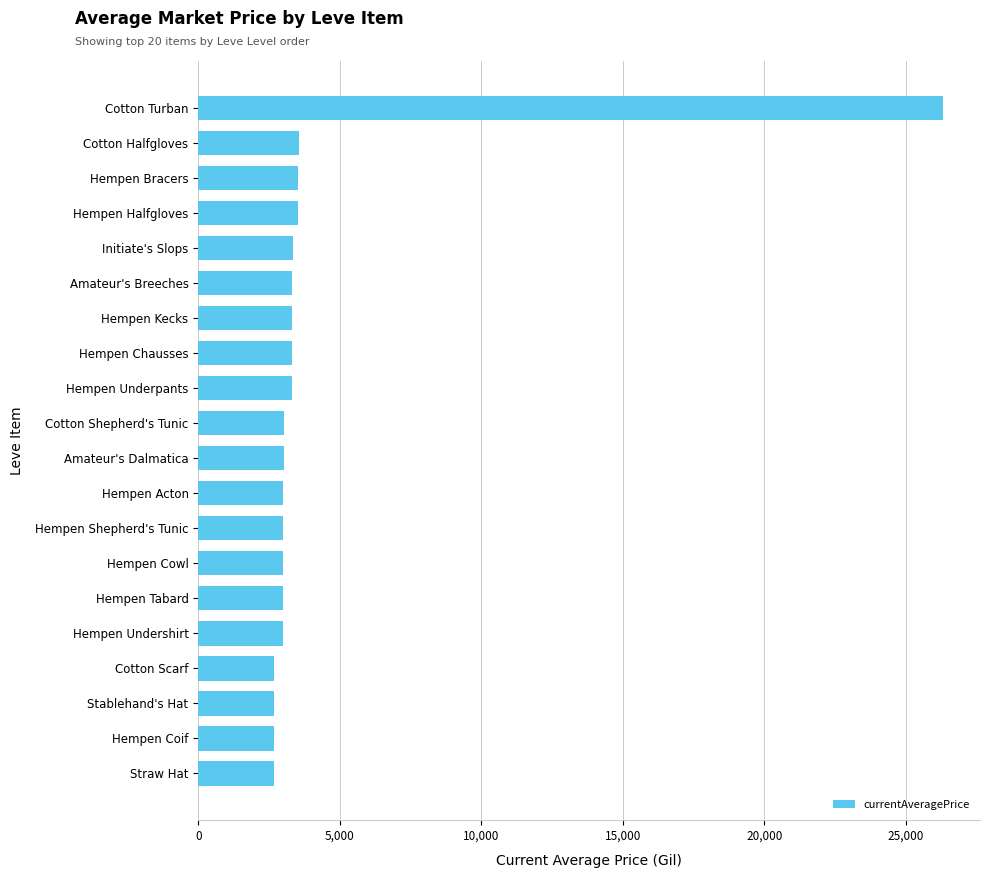

What is the label of the 9th bar from the bottom?

Hempen Acton